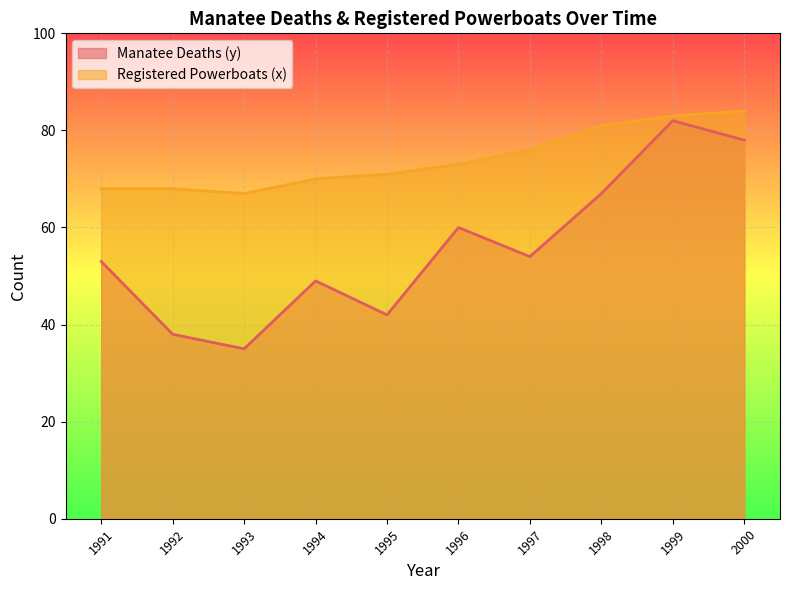

True or false: Manatee Deaths (y) has a value of 67 at 1998.

True